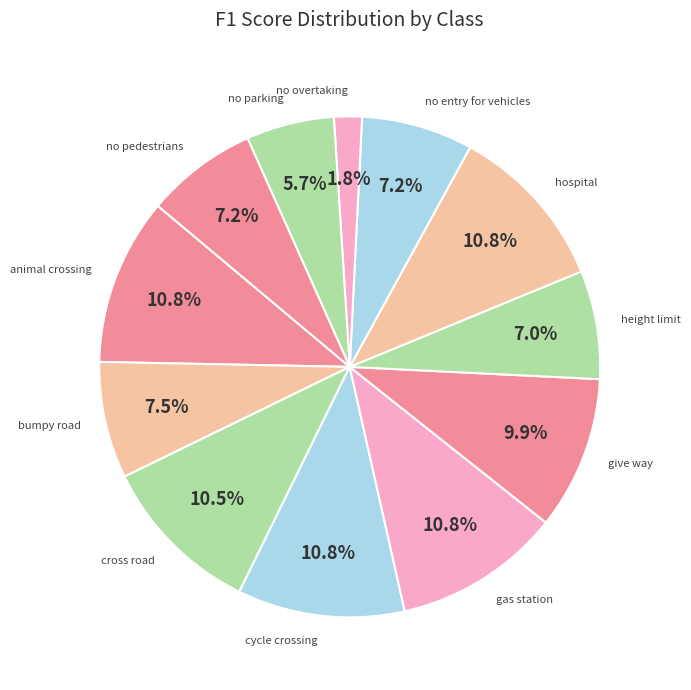

Combined, do no pedestrians and no overtaking account for over 50%?

No